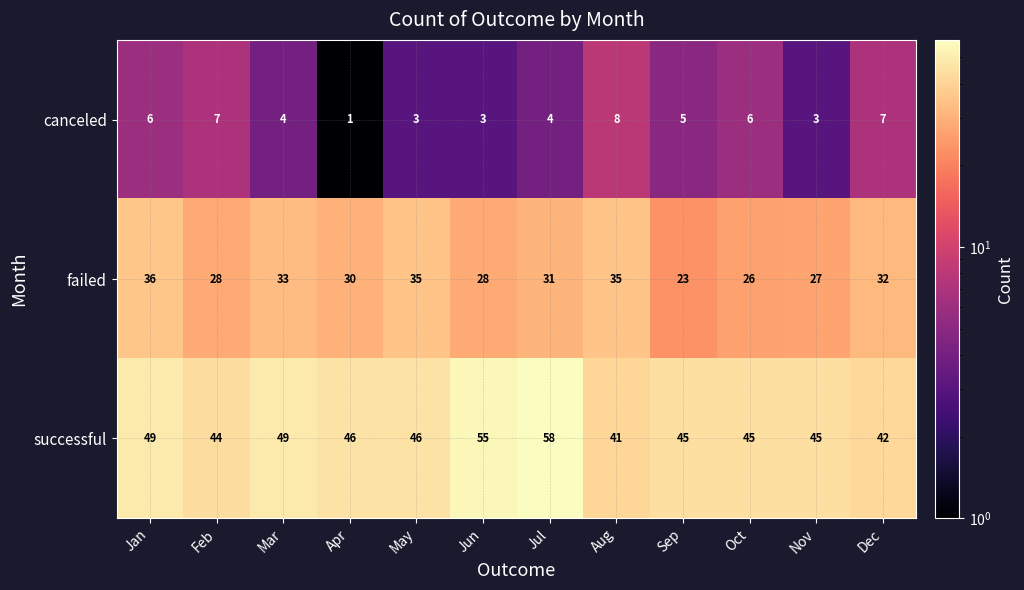

What is the minimum value shown in the chart?

1